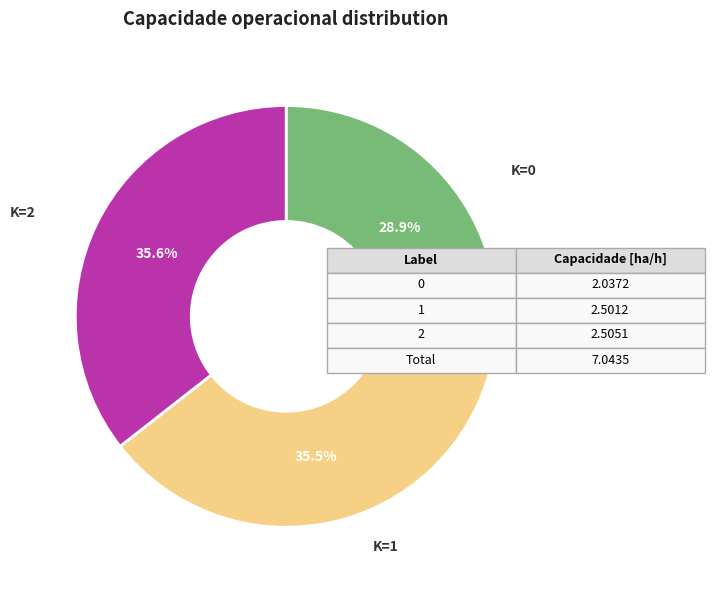

Is there a majority slice in this chart?

No